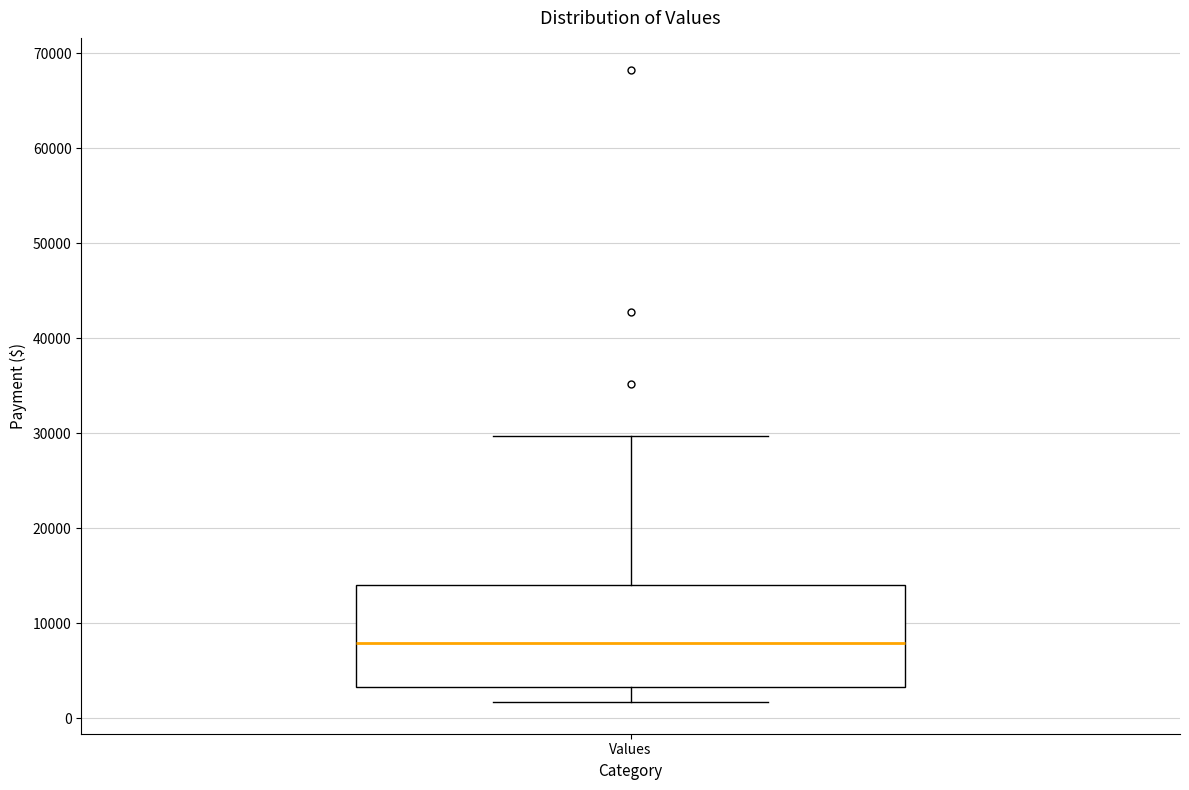

Read this box plot against the y-axis: the position of the median line, the range covered by the box, and the ends of both whiskers. The values are not printed on the chart, so give them approximately, as read against the axis.

median 8000, box 3000 to 14000, whiskers 2000 to 30000